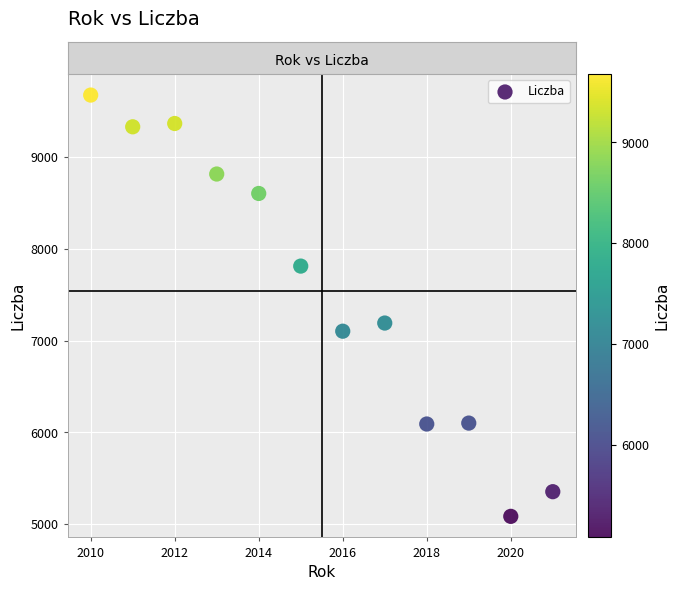

What is the range of Y values (max minus min)?

4594